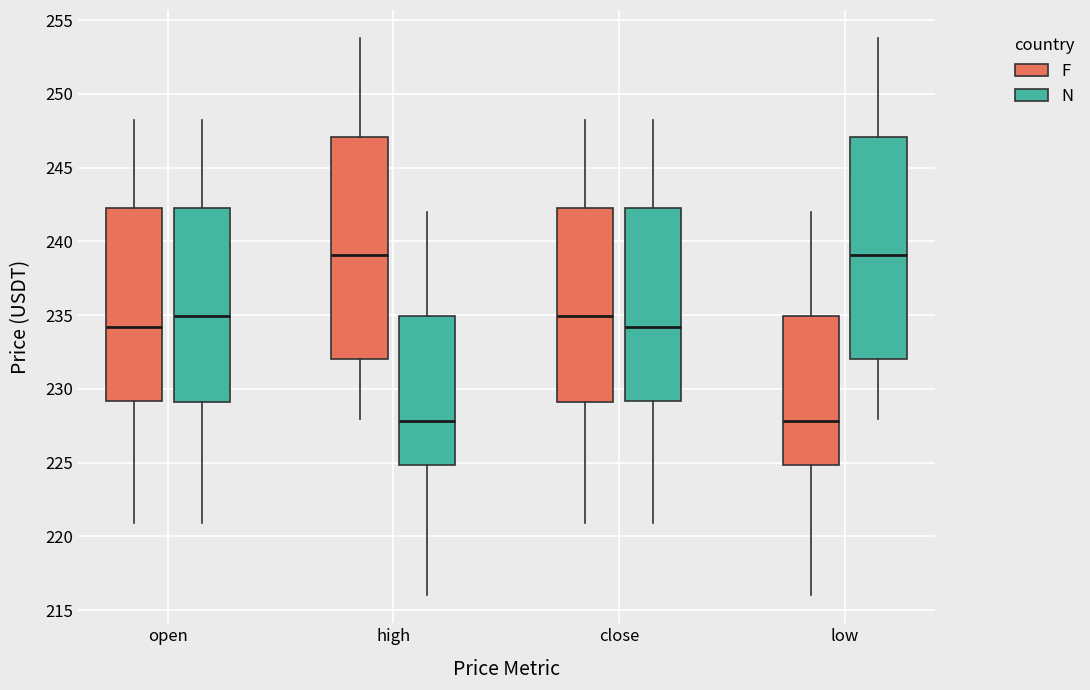

Reading left to right, transcribe this box plot: for each box, give where its median line is, the range the box spans, and where its two whiskers end, as read against the y-axis. The values are not printed on the chart, so give them approximately, as read against the axis.

open (F): median 234.0, box 229.0 to 242.5, whiskers 221.0 to 248.0
open (N): median 235.0, box 229.0 to 242.5, whiskers 221.0 to 248.0
high (F): median 239.0, box 232.0 to 247.0, whiskers 228.0 to 254.0
high (N): median 228.0, box 225.0 to 235.0, whiskers 216.0 to 242.0
close (F): median 235.0, box 229.0 to 242.5, whiskers 221.0 to 248.0
close (N): median 234.0, box 229.0 to 242.5, whiskers 221.0 to 248.0
low (F): median 228.0, box 225.0 to 235.0, whiskers 216.0 to 242.0
low (N): median 239.0, box 232.0 to 247.0, whiskers 228.0 to 254.0